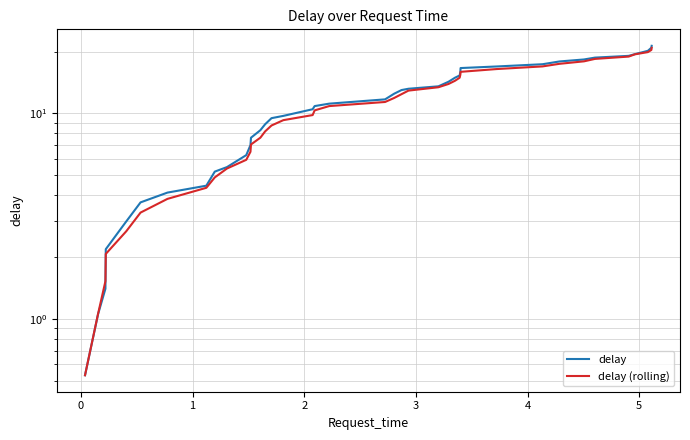

At how many categories does at least one series exceed 4?

34